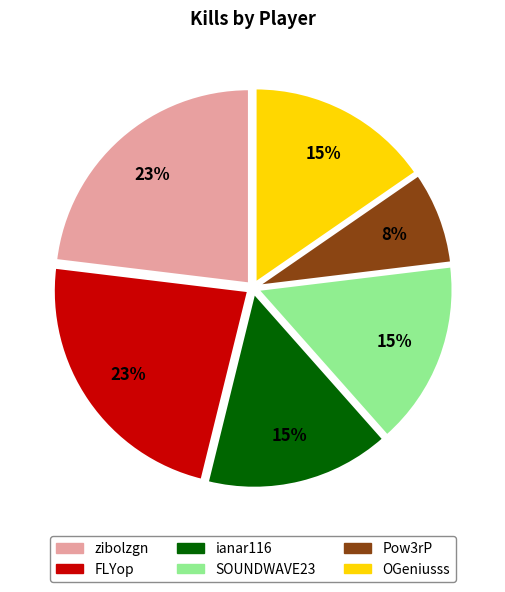

Is it true that SOUNDWAVE23 is 2% of the pie?

False